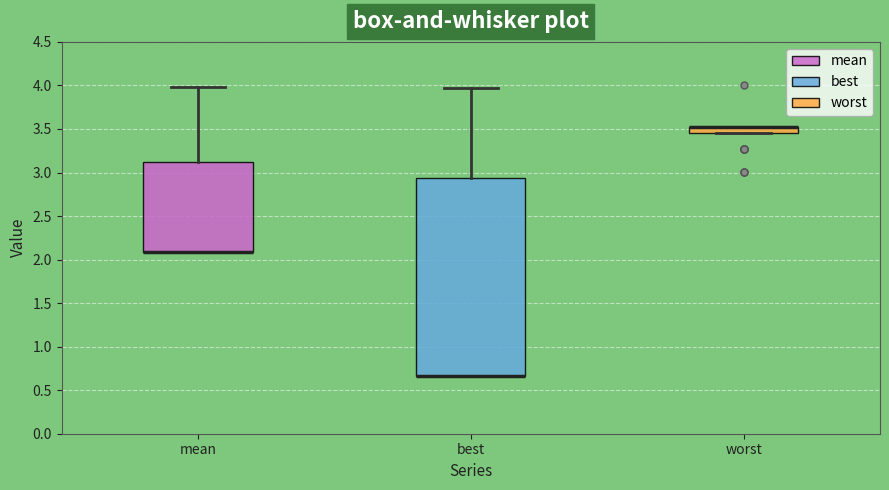

Comparing the boxes themselves (not the whiskers), which one is the tallest?

best